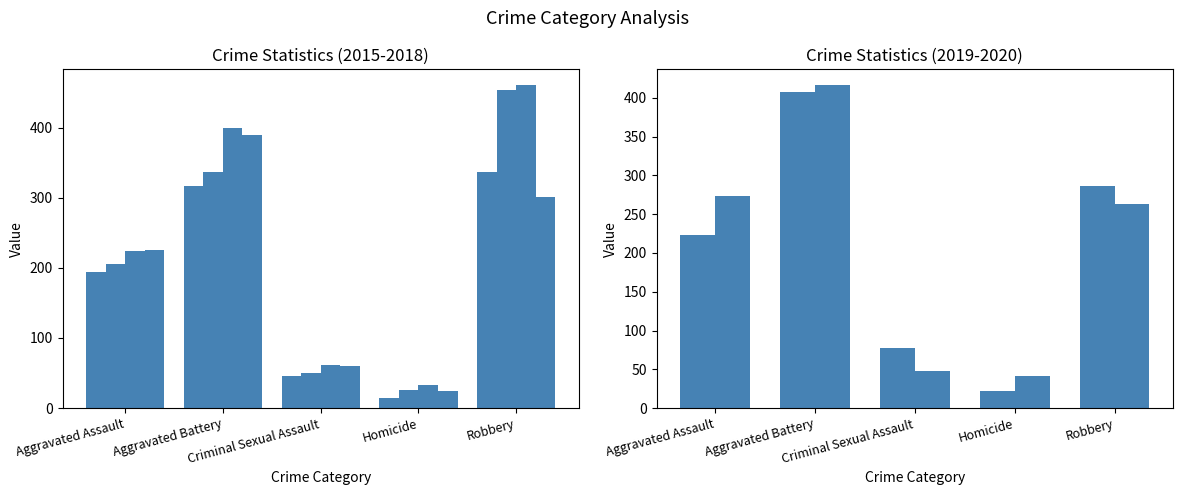

What is the smallest value displayed?

15